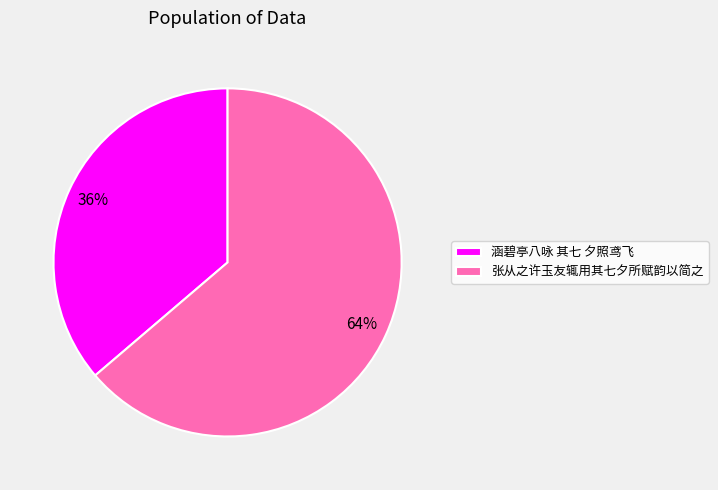

True or false: 张从之许玉友辄用其七夕所赋韵以简之 accounts for 64% of the total.

True